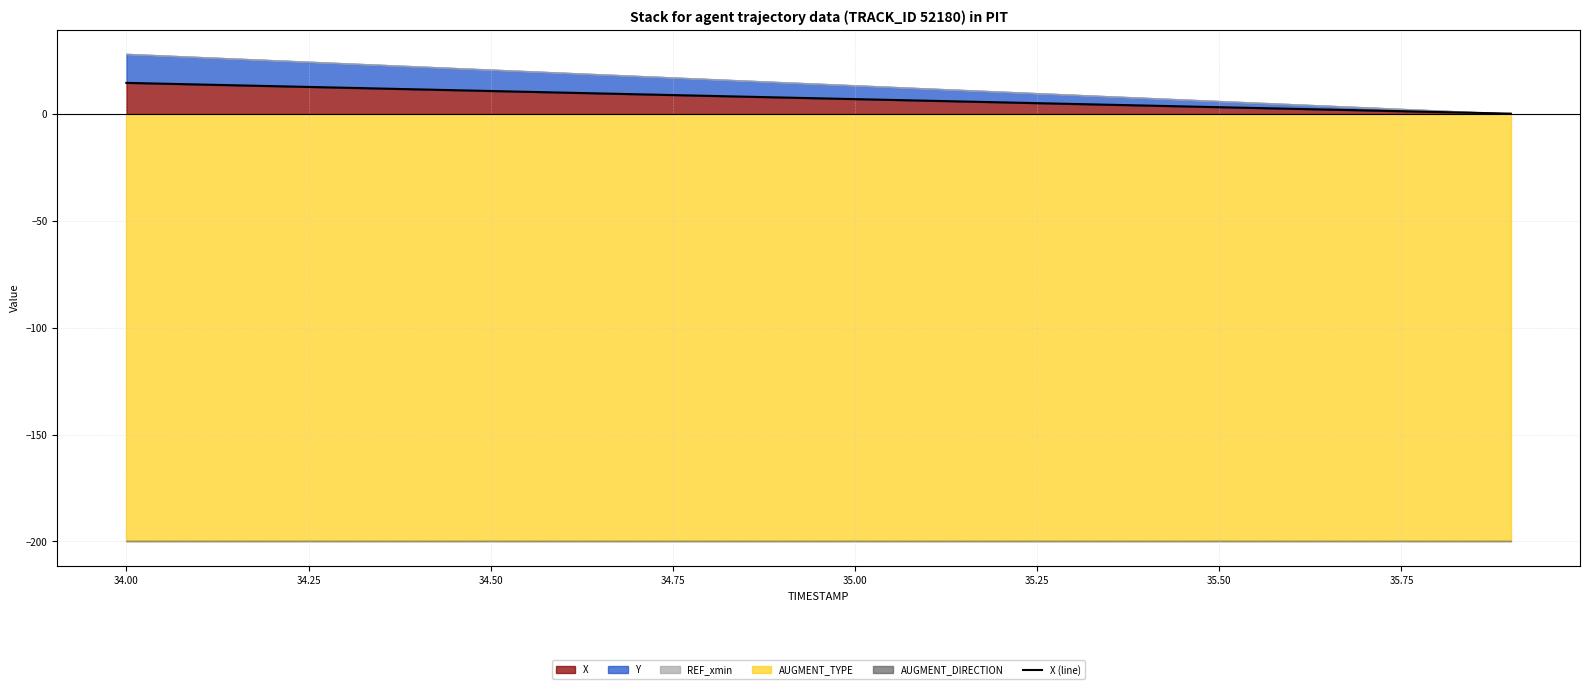

What is the approximate value at 34.75?

11.3